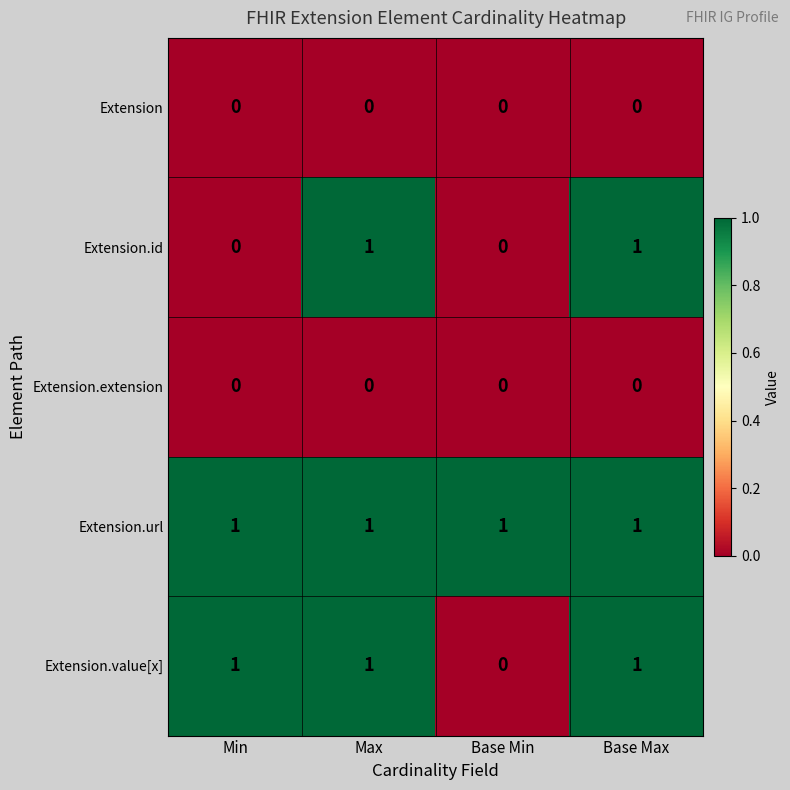

At how many categories does at least one series exceed 0?

4